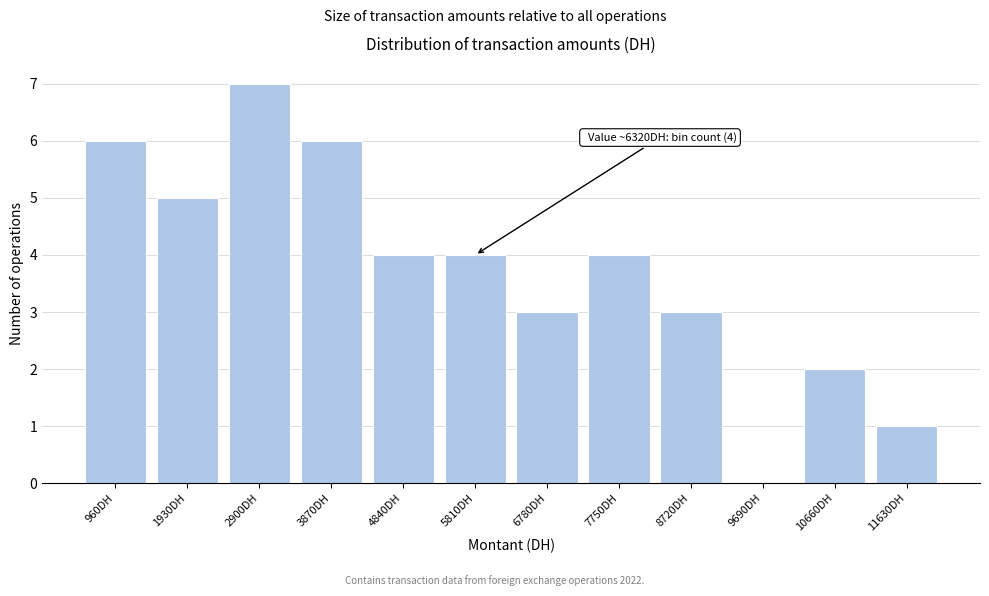

Reading right to left, extract all data points from this chart.

11630DH=1	10660DH=2	9690DH=0	8720DH=3	7750DH=4	6780DH=3	5810DH=4	4840DH=4	3870DH=6	2900DH=7	1930DH=5	960DH=6